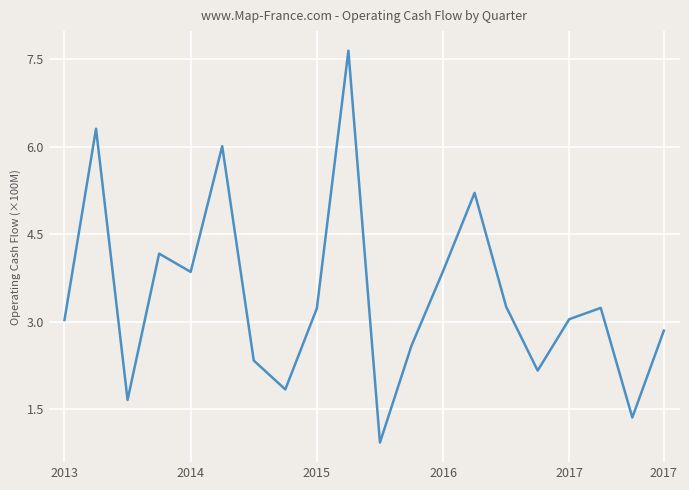

What is the difference between the maximum and minimum values?

6.7